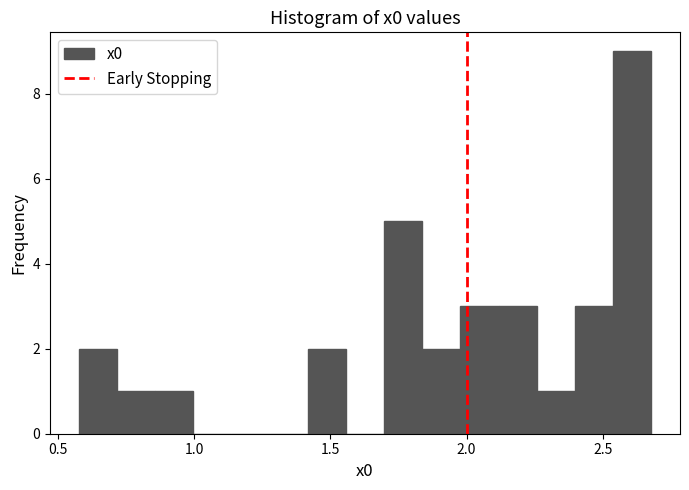

Read against the x-axis, roughly where is the centre of the tallest bar?

2.60